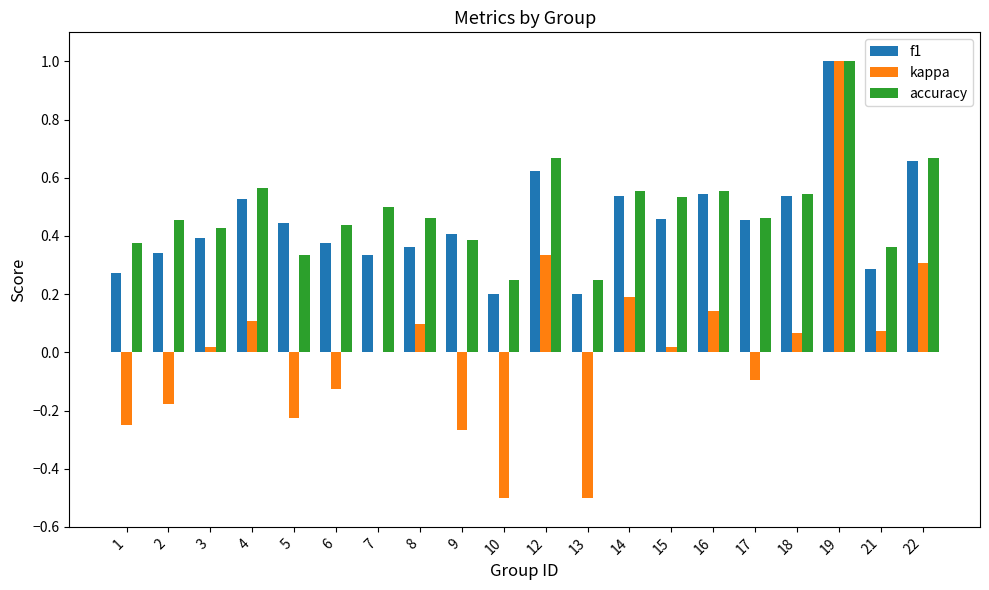

Which category has the highest value in the kappa series?

19